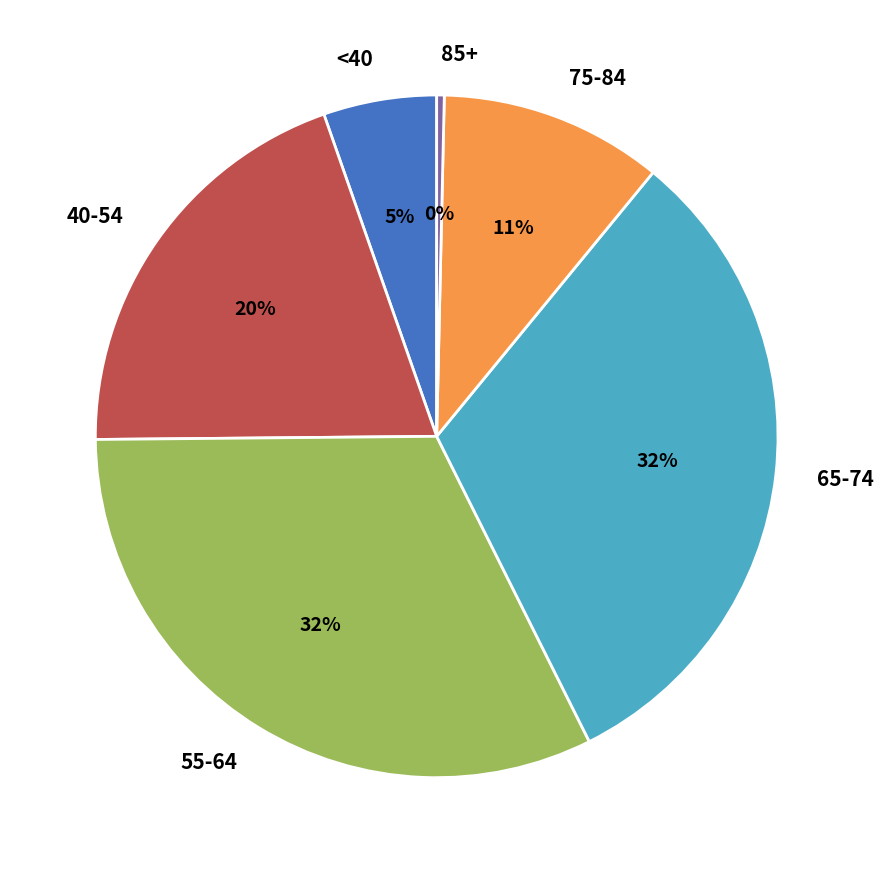

Between 40-54 and 65-74, which is larger?

65-74